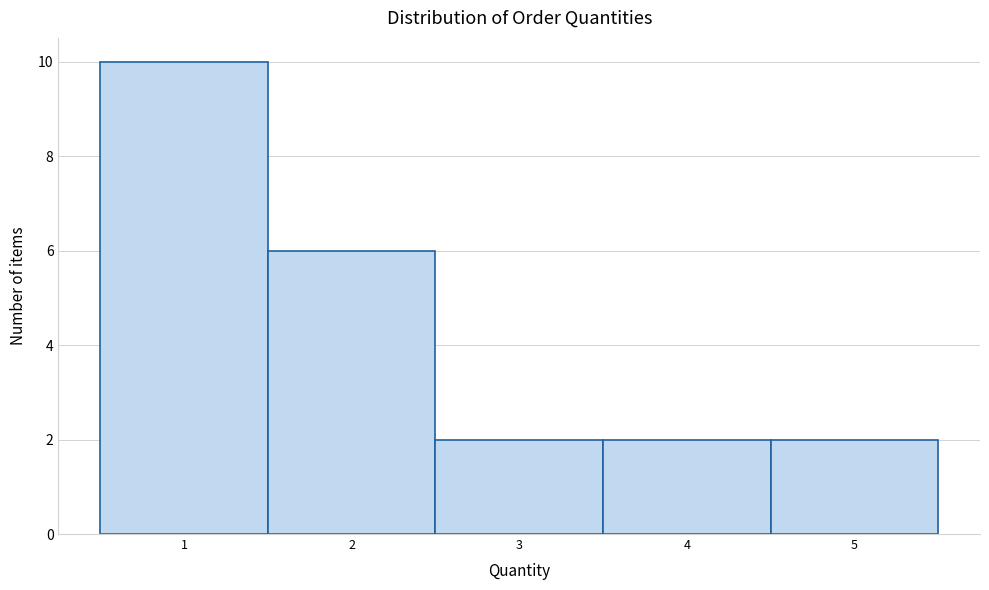

Reading left to right, transcribe this chart: for each bar, give the range it covers on the x-axis and its height. The values are not printed on the chart, so give them approximately, as read against the axis.

0.5 to 1.5: 10
1.5 to 2.5: 6
2.5 to 3.5: 2
3.5 to 4.5: 2
4.5 to 5.5: 2